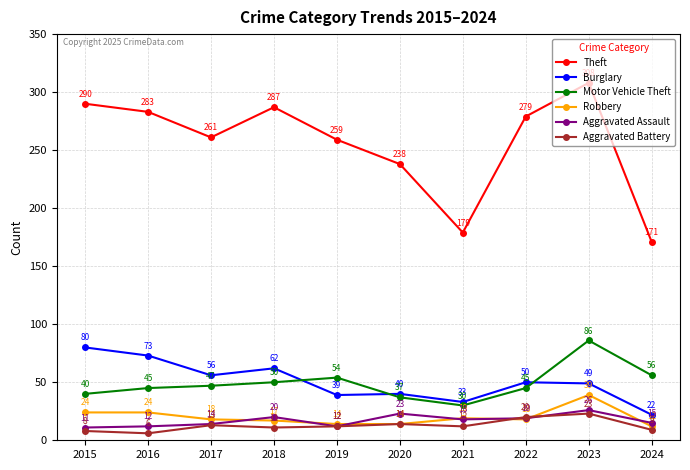

What are all the series names shown in the legend?

Theft, Burglary, Motor Vehicle Theft, Robbery, Aggravated Assault, Aggravated Battery